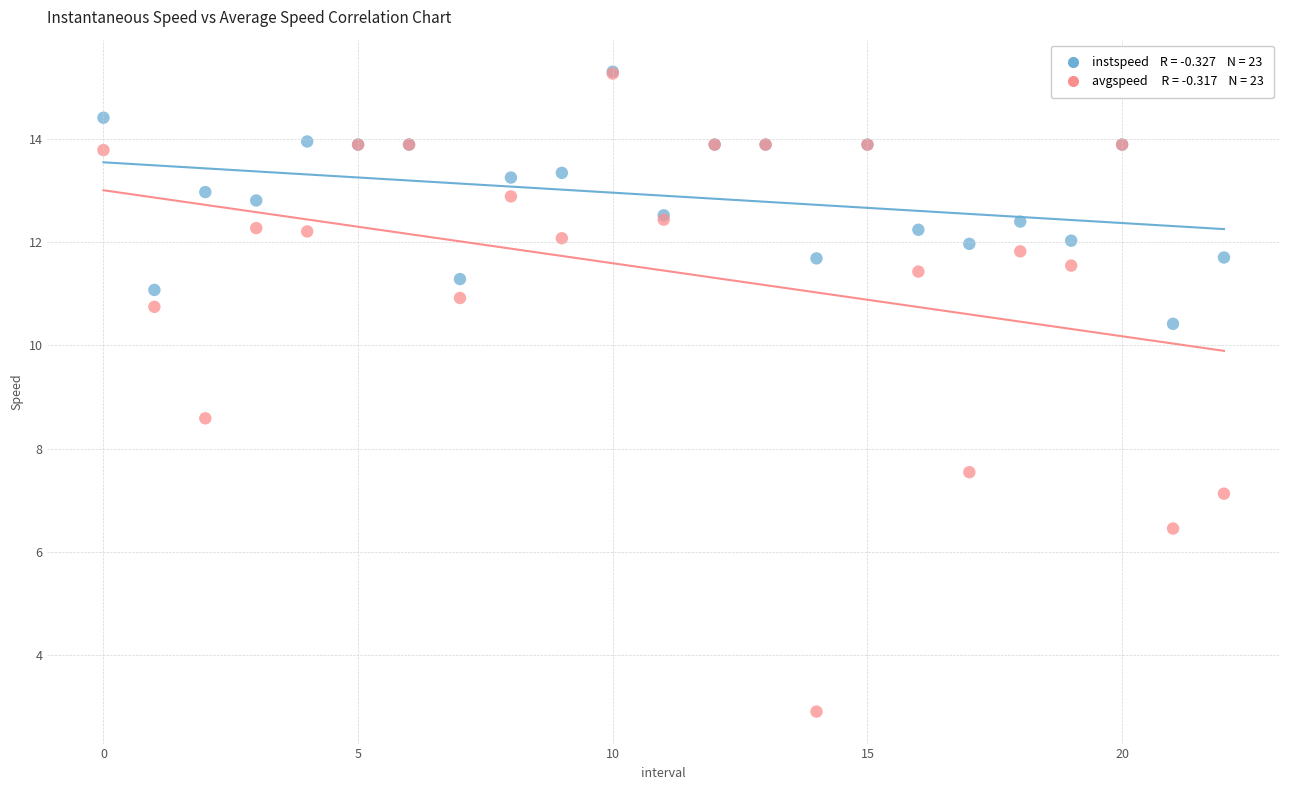

Across all series, what Y value is closest to 9?

8.6